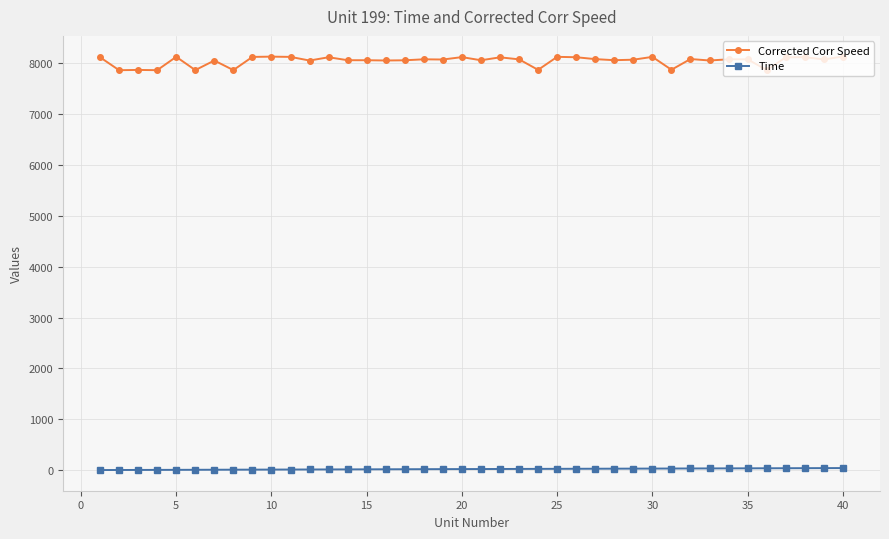

Rank the series by their maximum value, from highest to lowest.

Corrected Corr Speed, Time